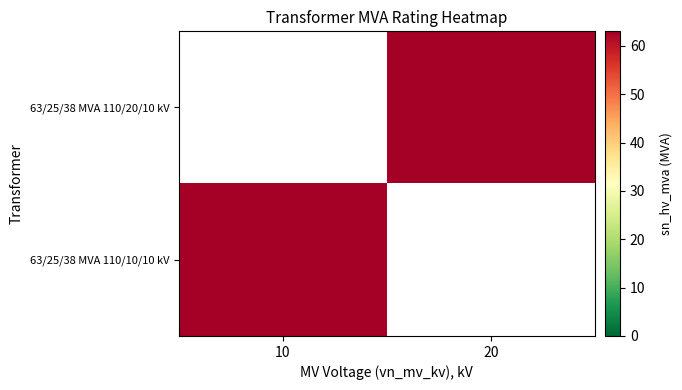

What is the spread (max minus min) of values at 10?

63